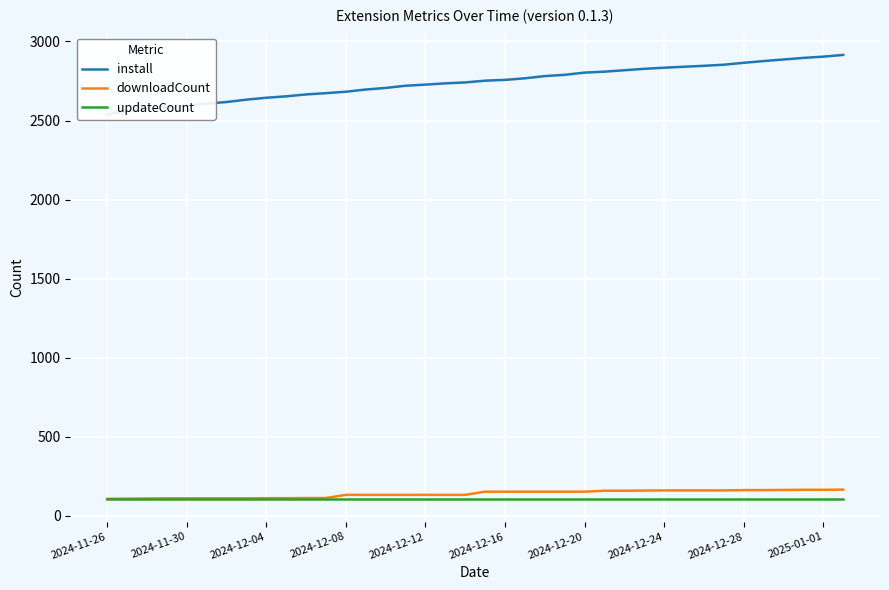

What is the highest value of the updateCount series?

104